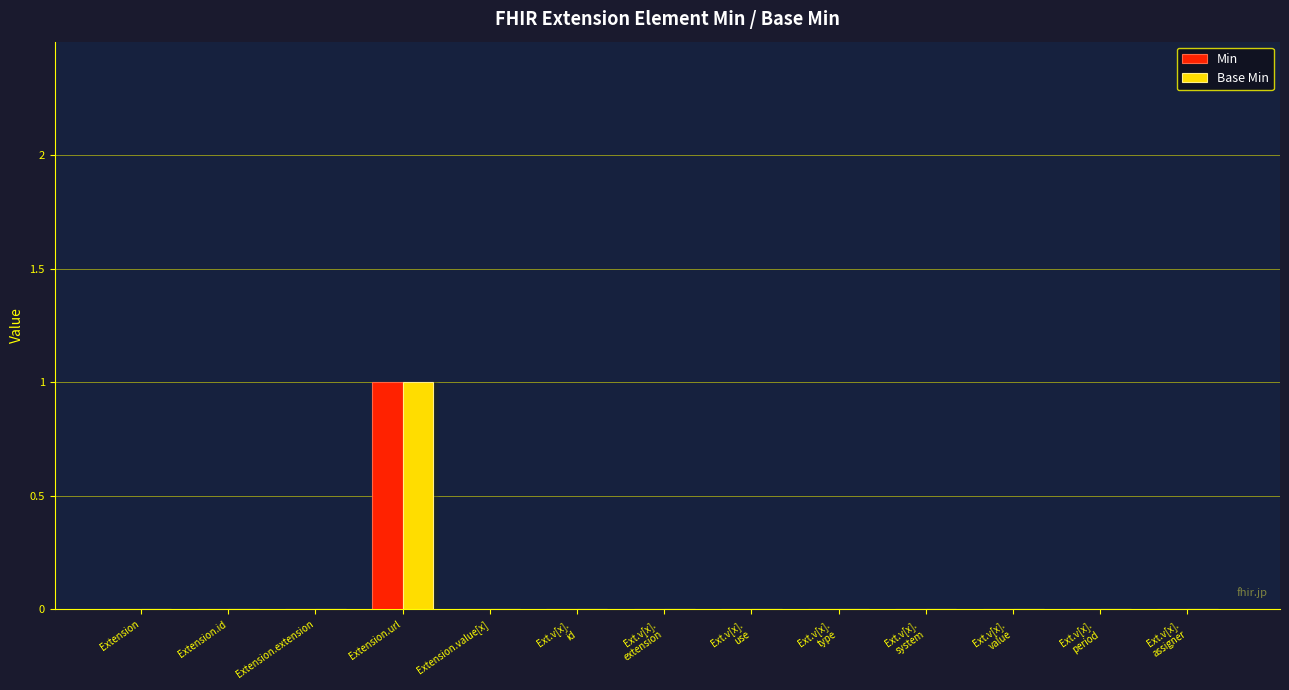

Which has a higher value, Extension or Extension.value[x]?

Extension